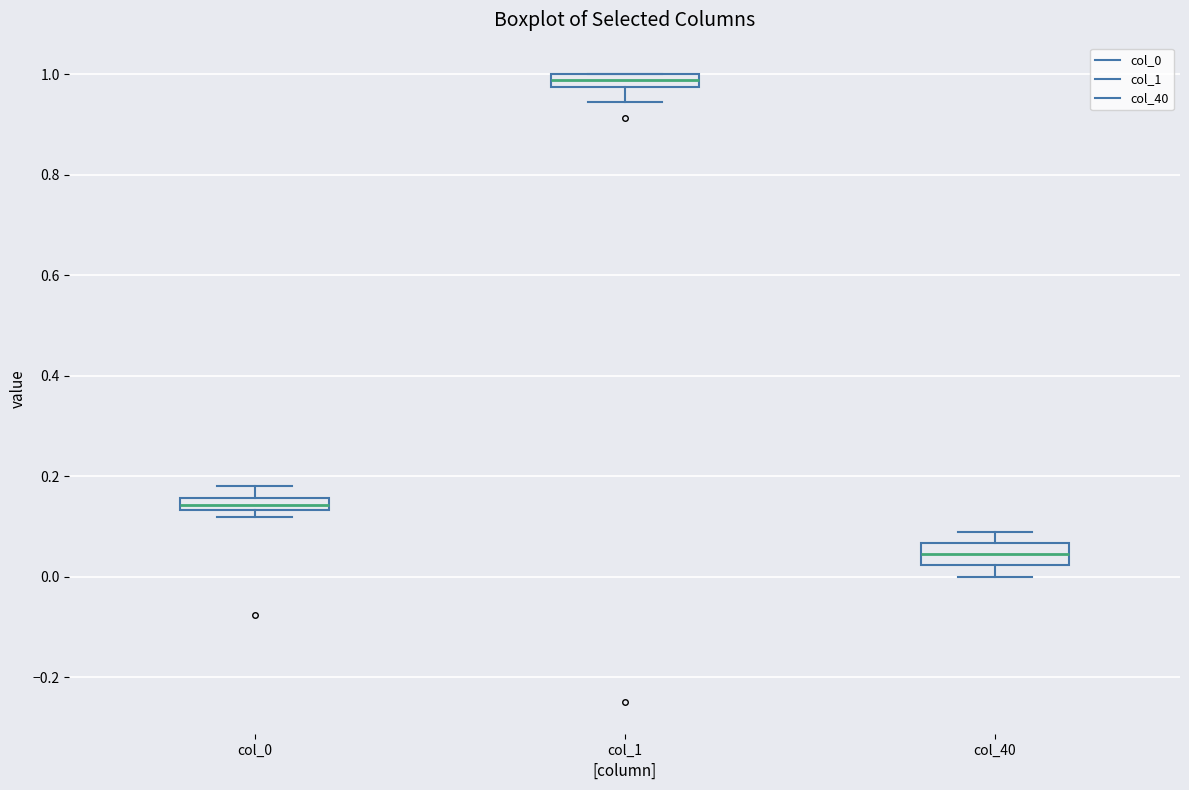

Which box has the lowest median line?

col_40